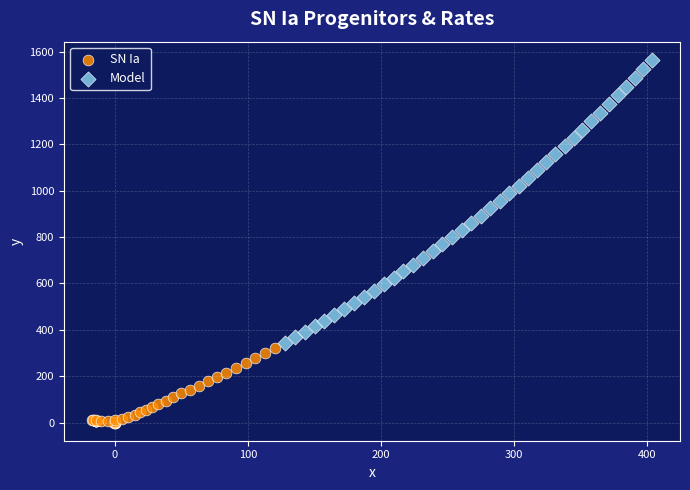

Which series contains the highest Y value?

Model